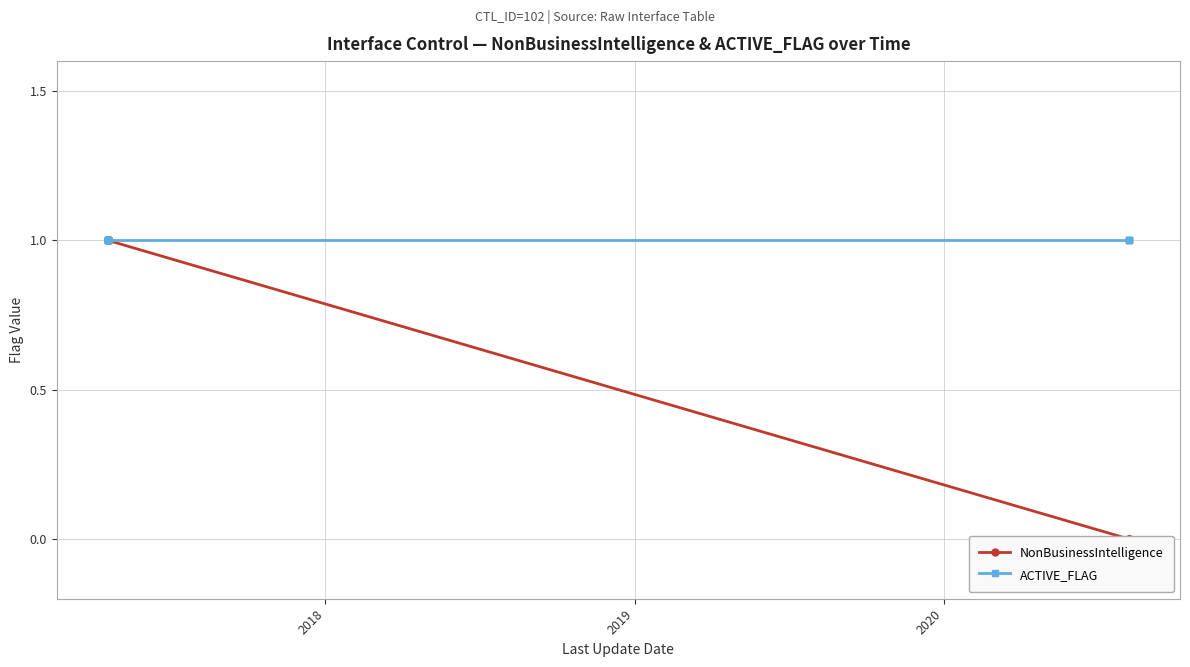

True or false: ACTIVE_FLAG and NonBusinessIntelligence cross at least once.

False